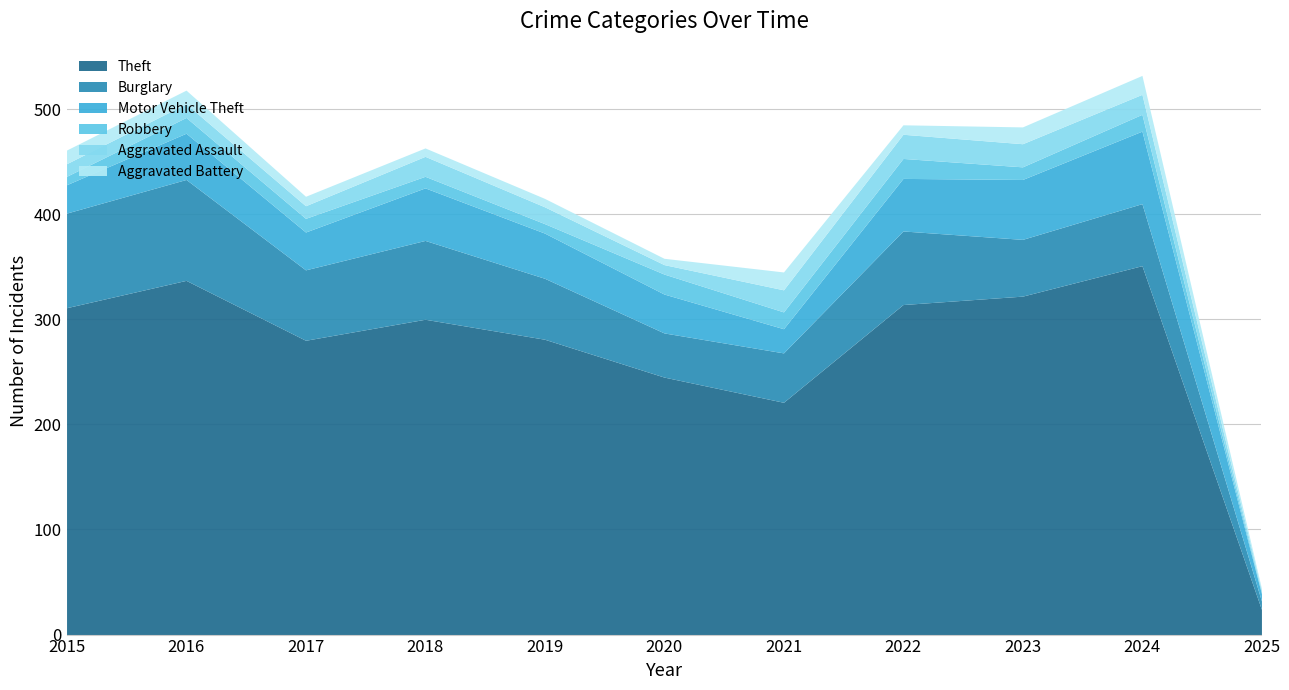

Between 2016 and 2022, which series saw the biggest shift?

Burglary